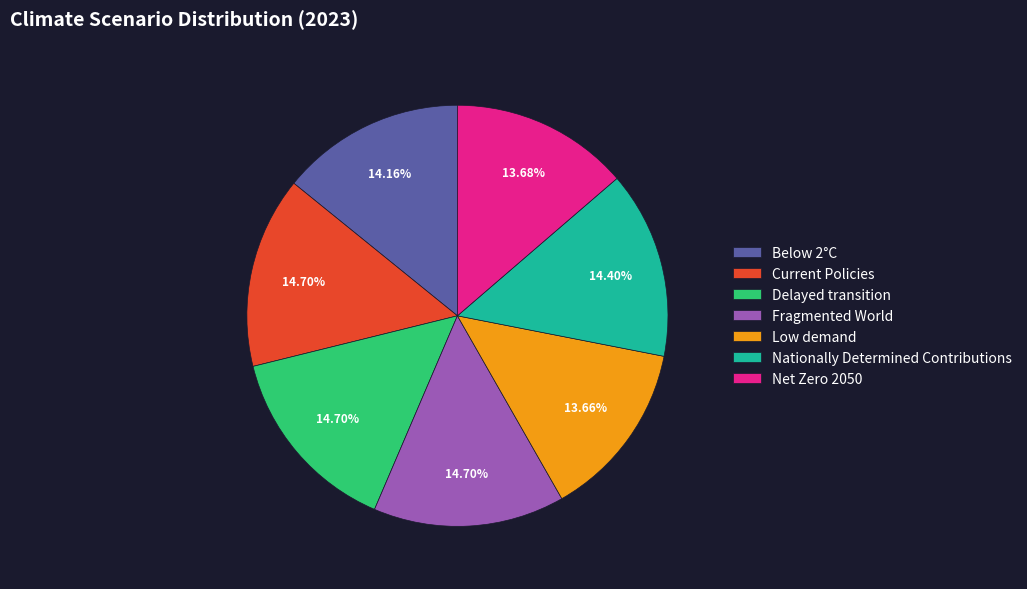

The Net Zero 2050 slice represents 14% of the pie. True or false?

True